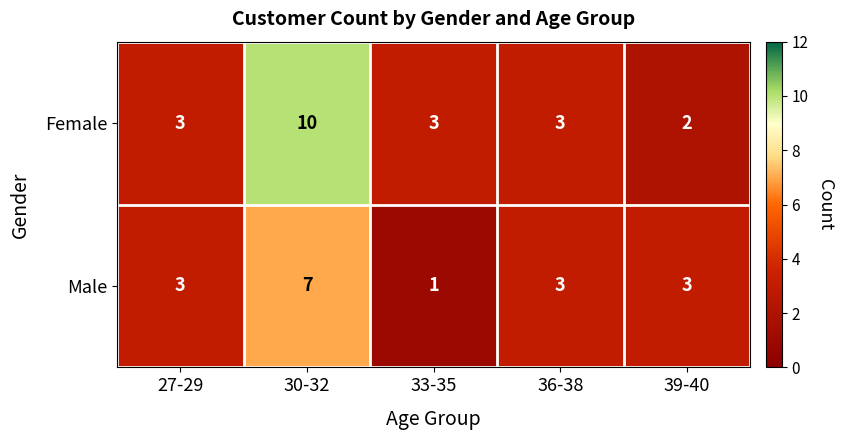

Which series has the largest range (max minus min)?

Female